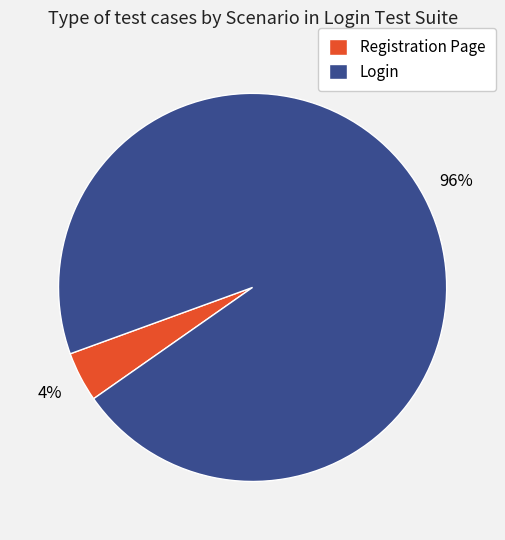

How many slices are in this pie chart?

2